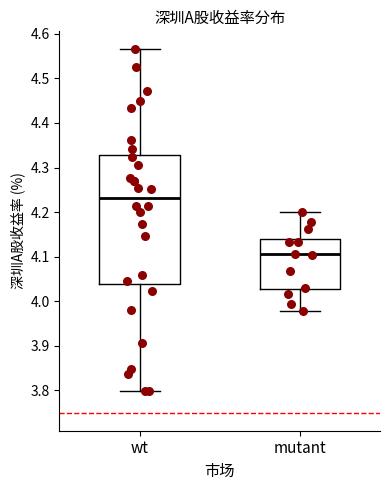

Reading left to right, transcribe this box plot: for each box, give where its median line is, the range the box spans, and where its two whiskers end, as read against the y-axis. The values are not printed on the chart, so give them approximately, as read against the axis.

wt: median 4.23, box 4.04 to 4.33, whiskers 3.80 to 4.56
mutant: median 4.11, box 4.03 to 4.14, whiskers 3.98 to 4.20